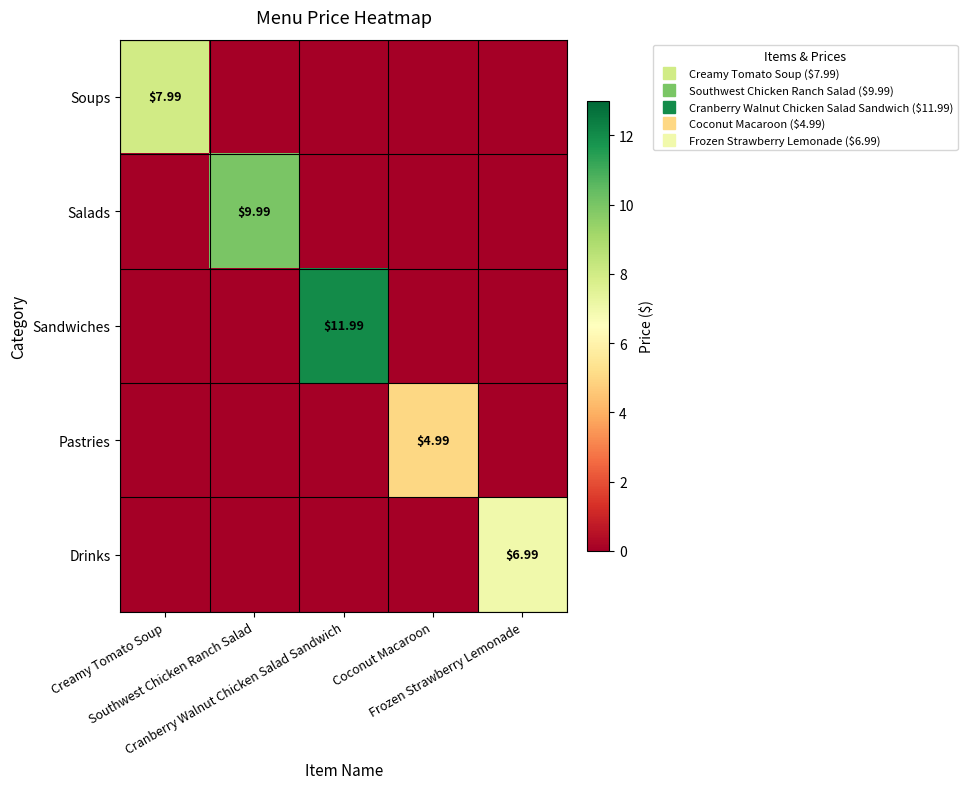

What is the total value across all series at Creamy Tomato Soup?

8.0